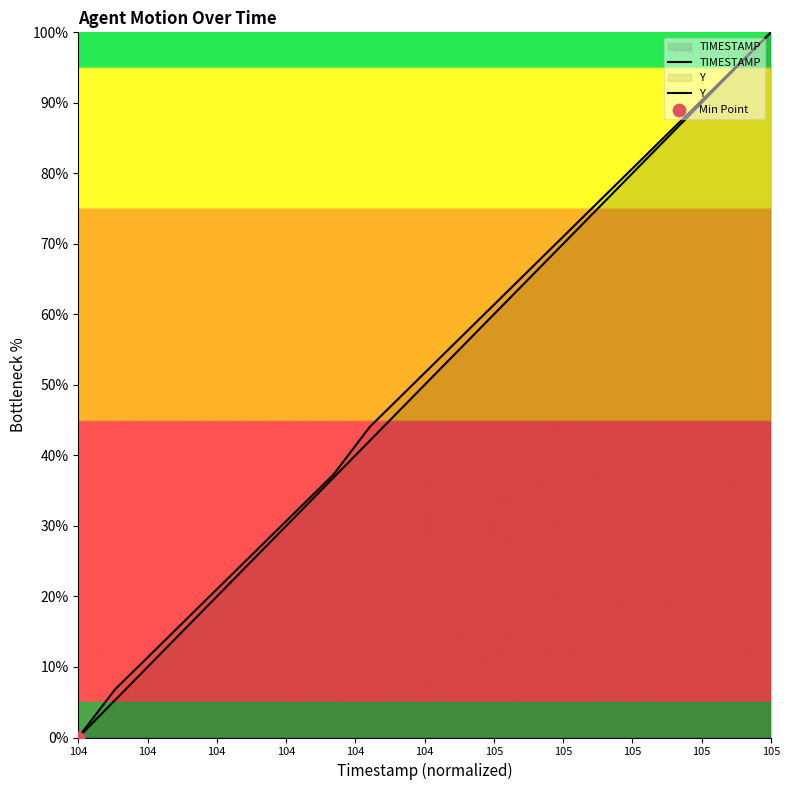

Which series contains the lowest Y value?

TIMESTAMP